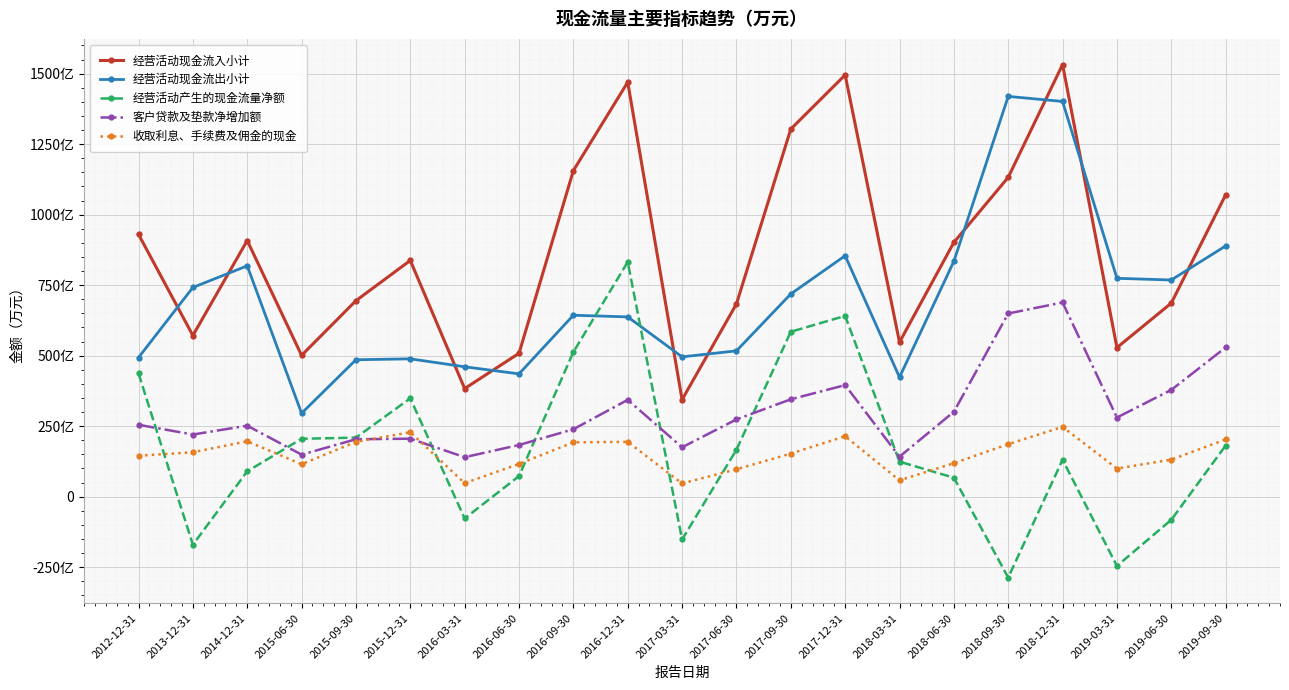

Read the 经营活动产生的现金流量净额 value at 2017-09-30, to the nearest 10.

5847700